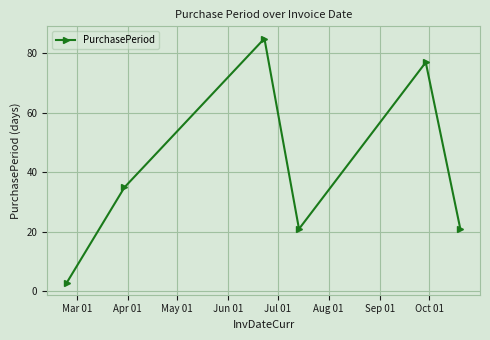

Reading left to right, list all the values displayed in this chart.

3	35	85	21	77	21